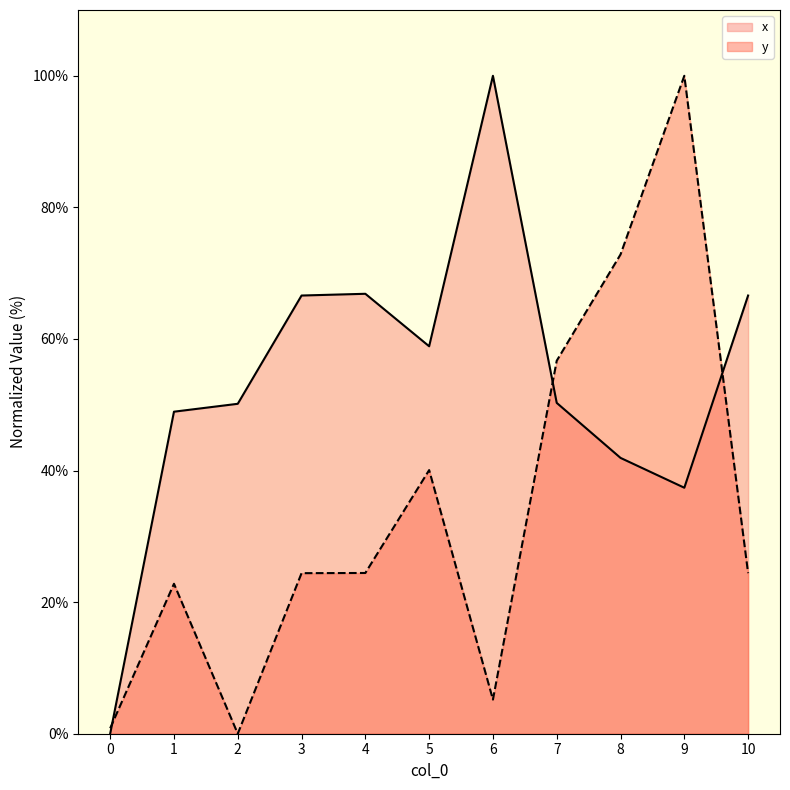

How many intersections are there between x and y?

3